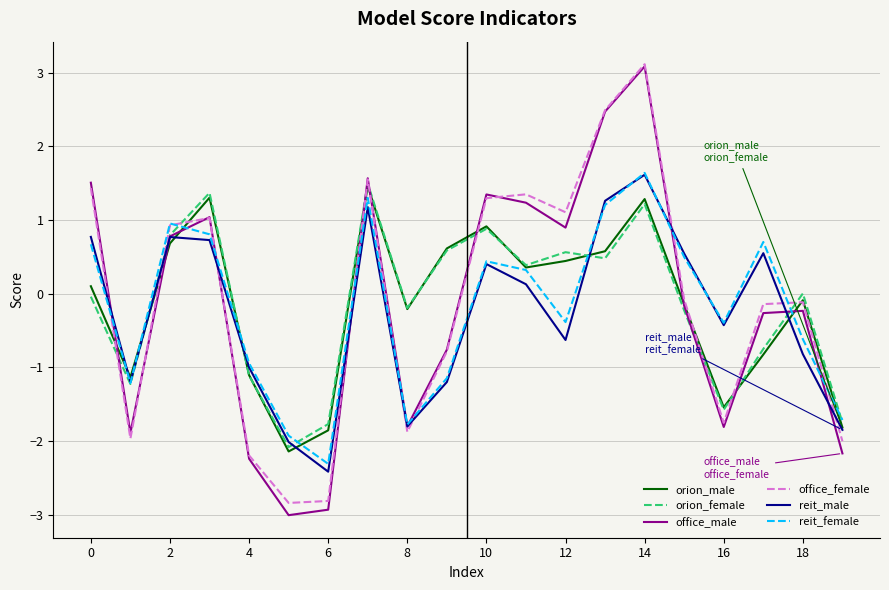

True or false: office_female and reit_male cross at least once.

True